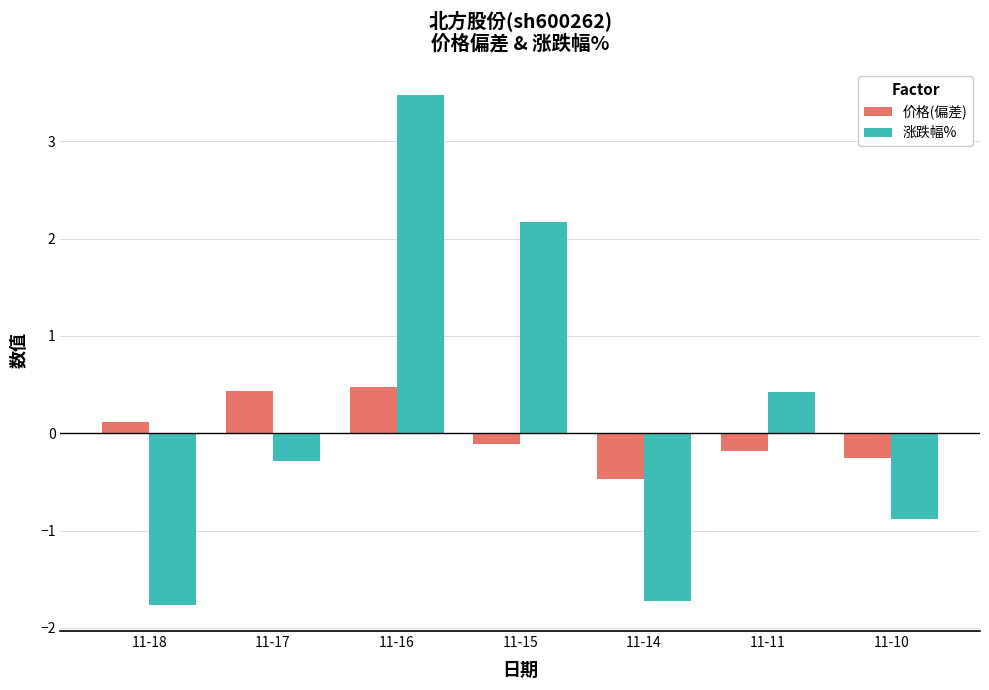

List the labels in order of 涨跌幅% value, smallest first.

11-18, 11-14, 11-10, 11-17, 11-11, 11-15, 11-16